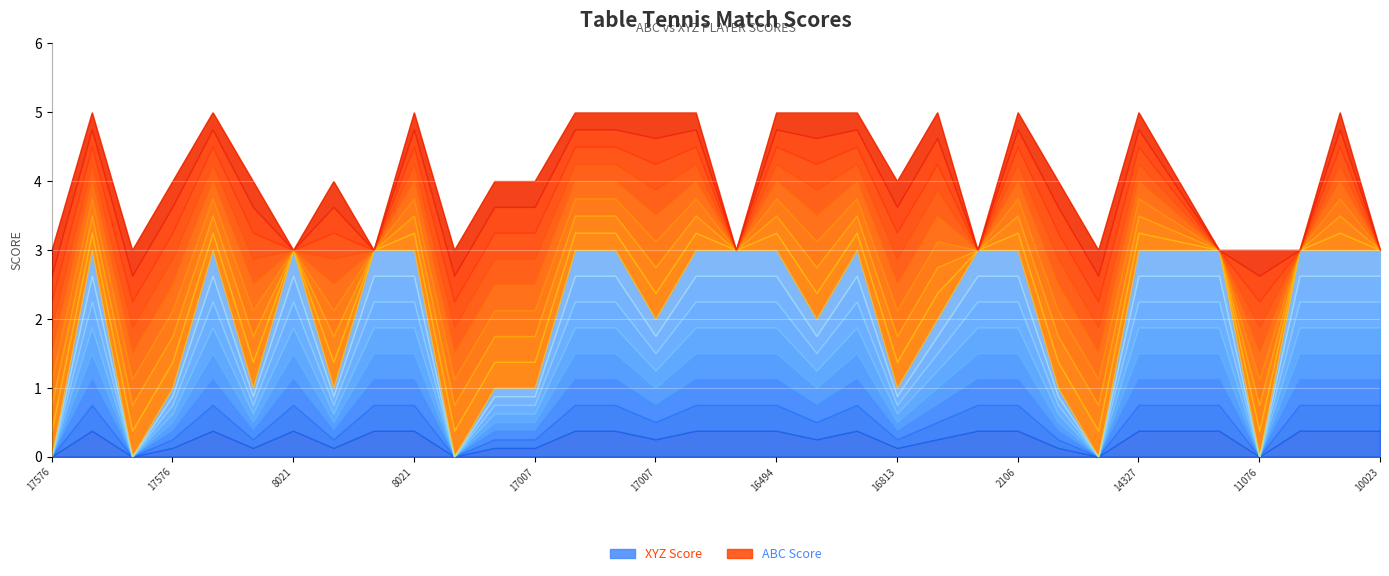

What is the difference between the ABC Score values at 8021 and 10023?

2